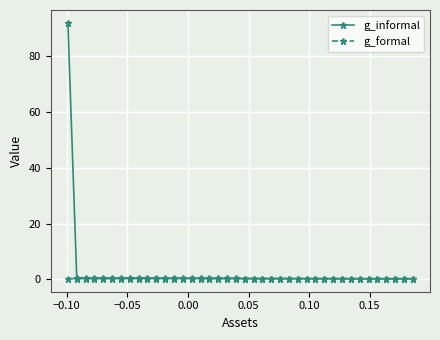

True or false: g_formal has more than 0 interior local peaks.

True